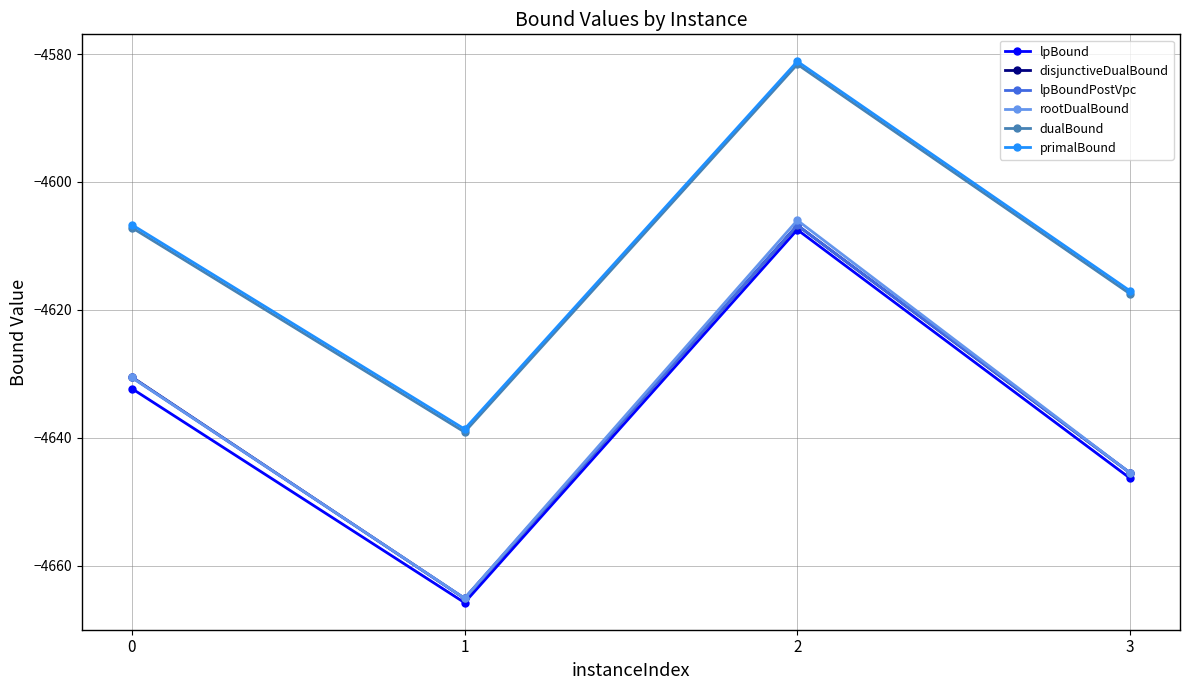

Which category has the highest value across all series?

2